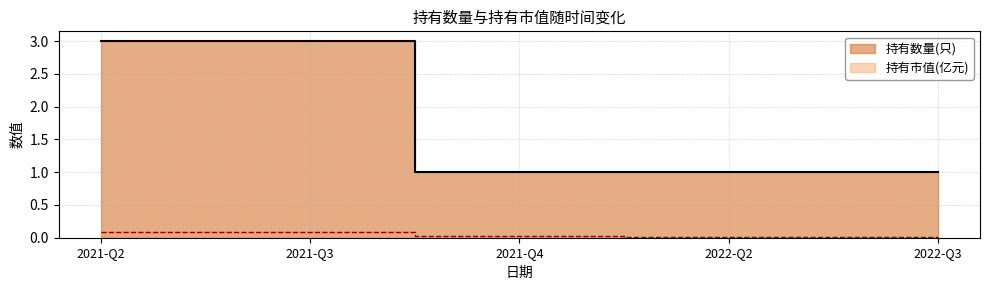

True or false: 持有市值(亿元) and 持有数量(只) intersect in this chart.

False